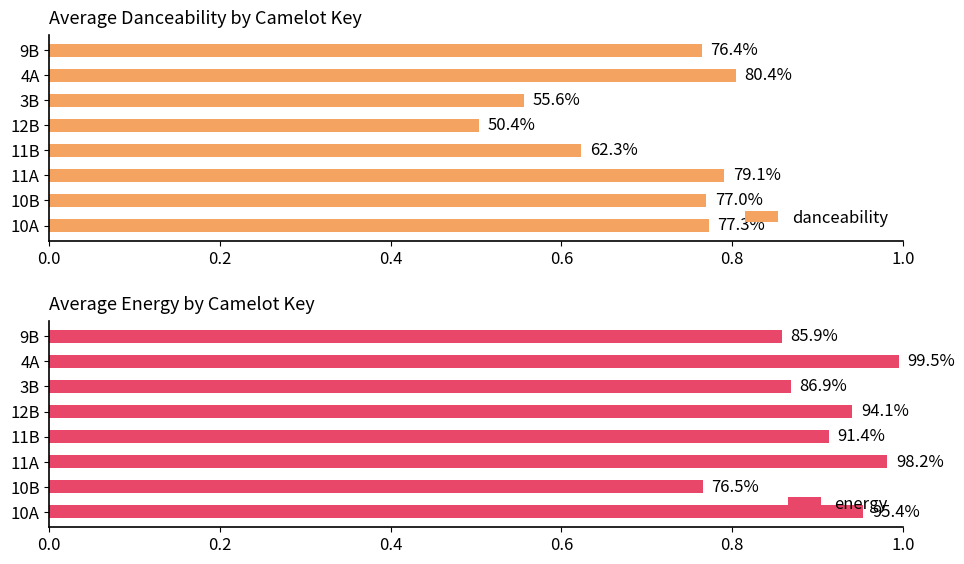

Which series has the widest spread of values?

danceability